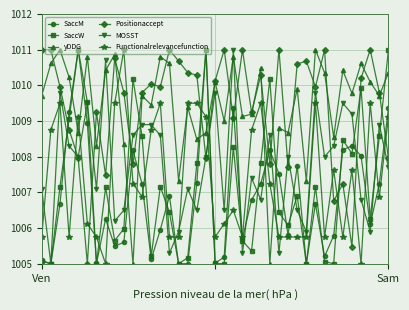

In SaccW, how many points are higher than both neighbors (excluding endpoints)?

11